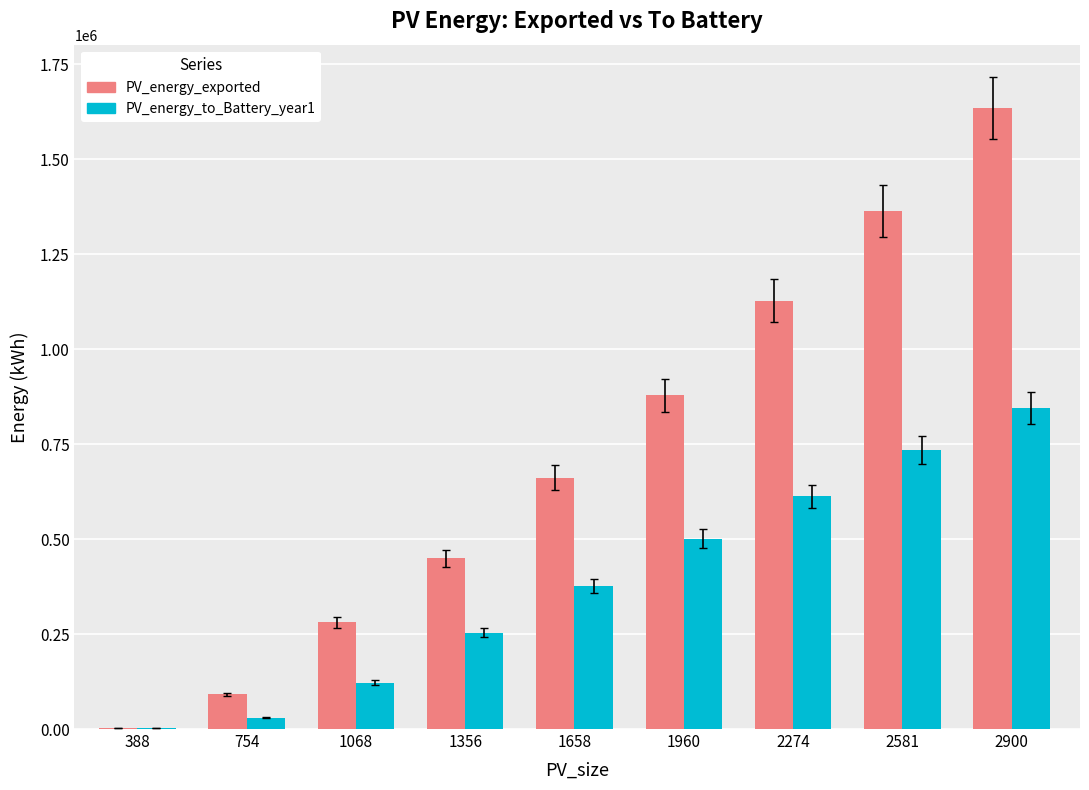

At which label does PV_energy_to_Battery_year1 reach its peak?

2900